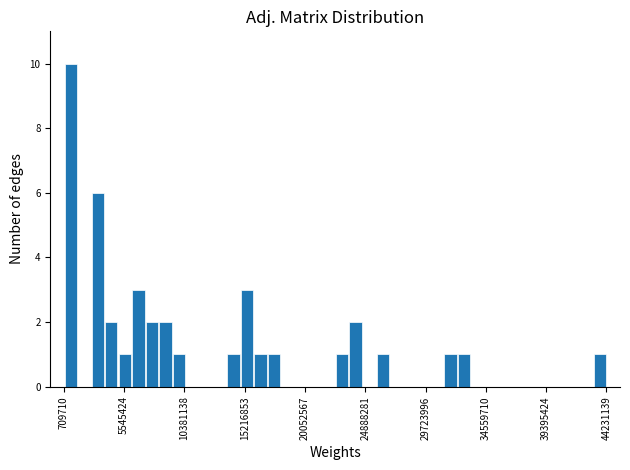

Read against the x-axis, roughly where is the centre of the tallest bar?

1500000